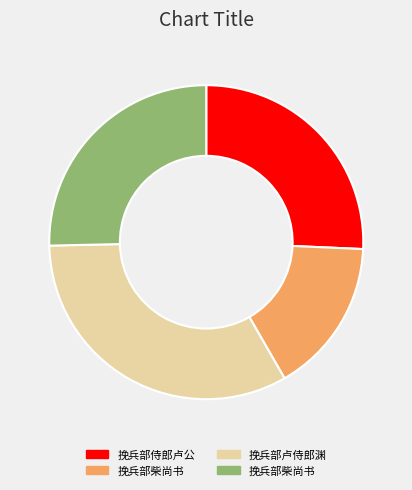

Is there a majority slice in this chart?

No